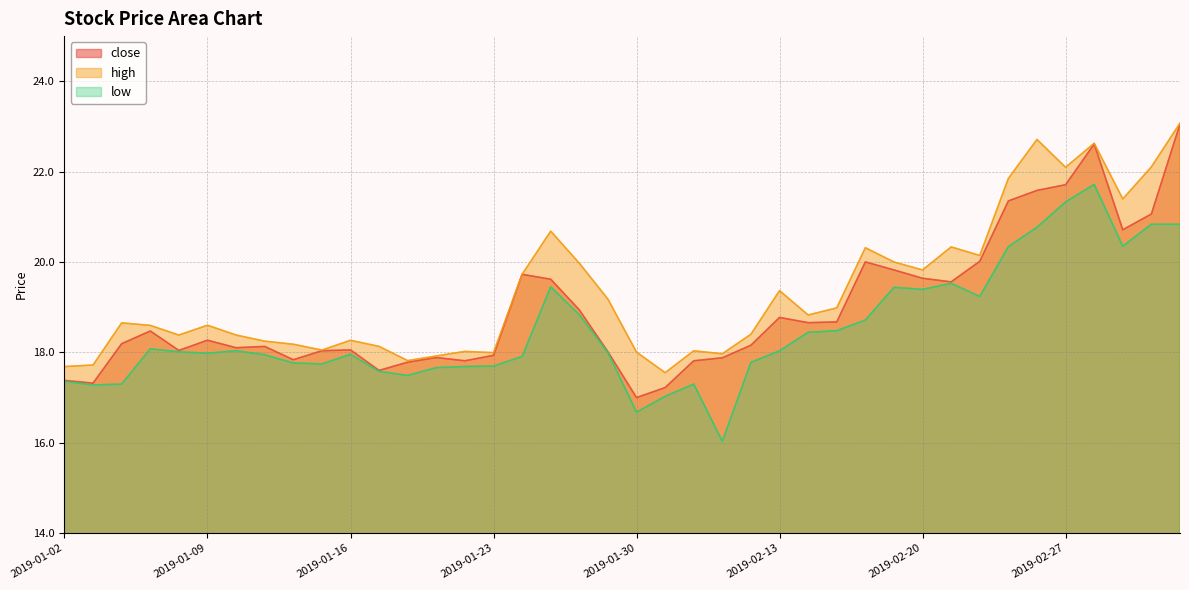

What is the maximum value for close?

23.1